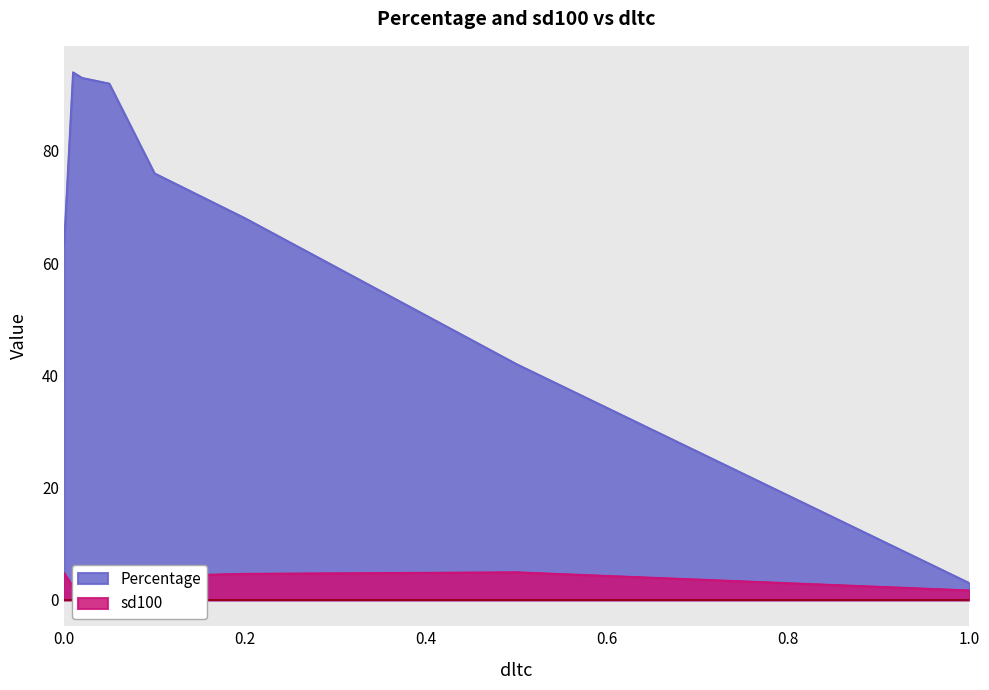

What are all the series names shown in the legend?

Percentage, sd100